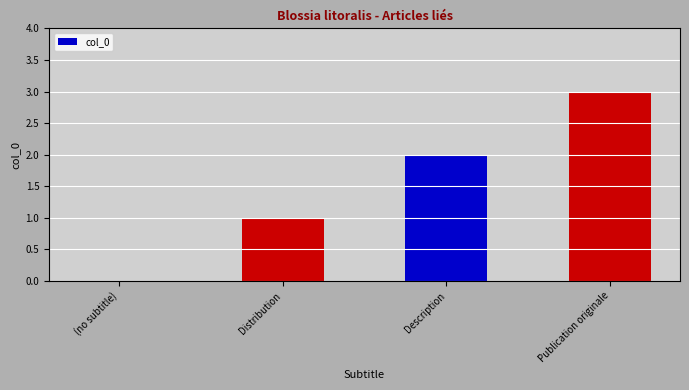

Count the number of categories in the chart.

4